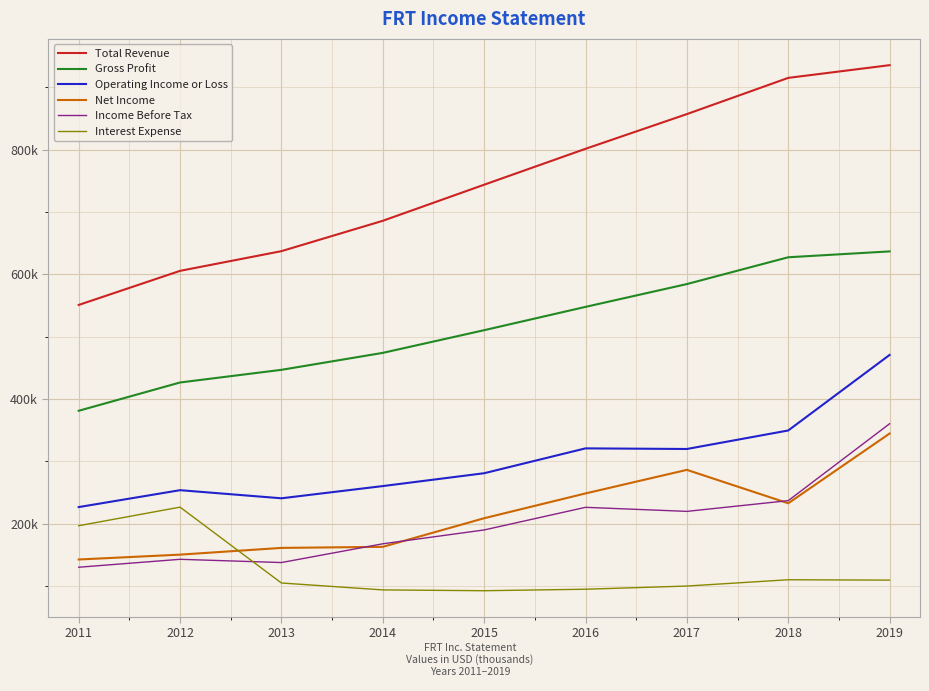

At 2015, list the series in order from smallest to largest.

Interest Expense, Income Before Tax, Net Income, Operating Income or Loss, Gross Profit, Total Revenue